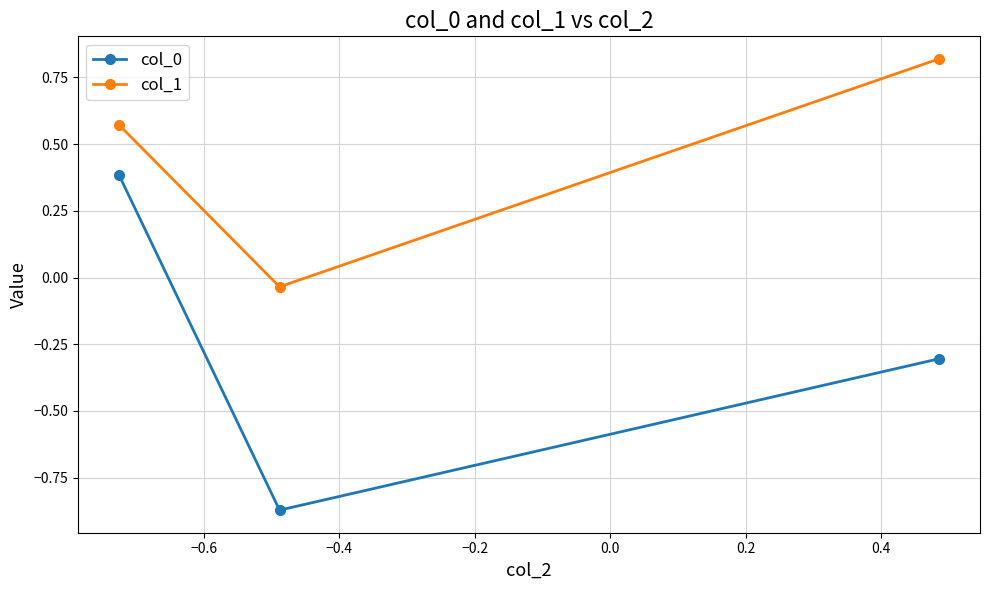

How many values in col_0 are below zero?

2